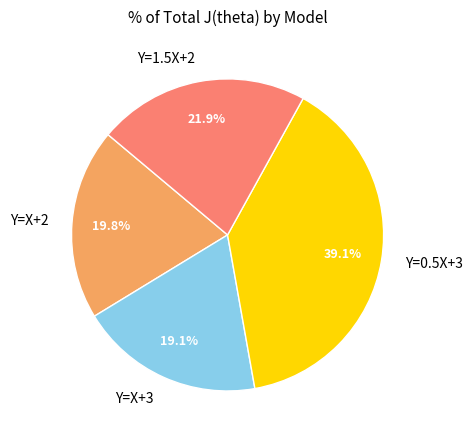

Is it true that Y=0.5X+3 is 39% of the pie?

True